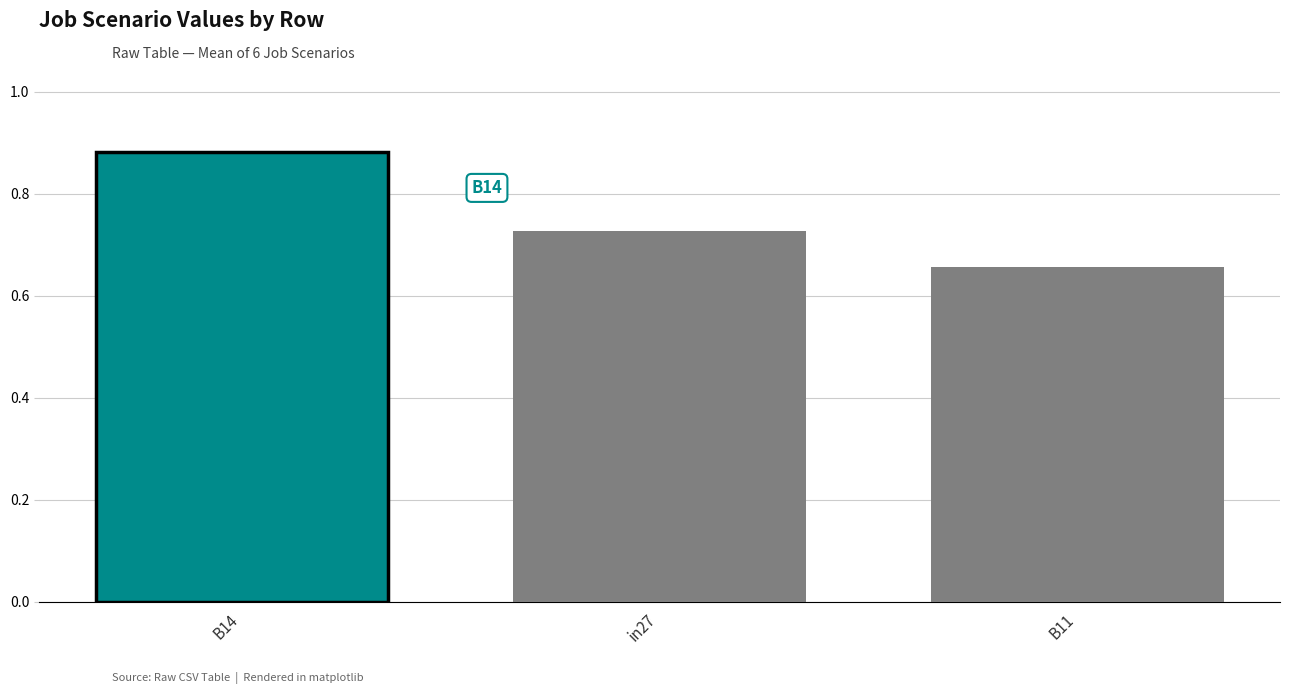

Are the bars horizontal?

No